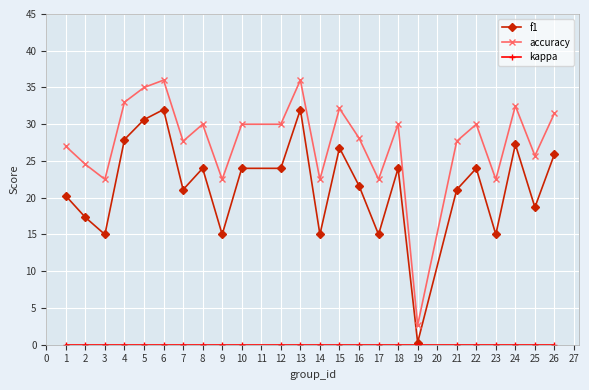

Which series has the largest range (max minus min)?

accuracy